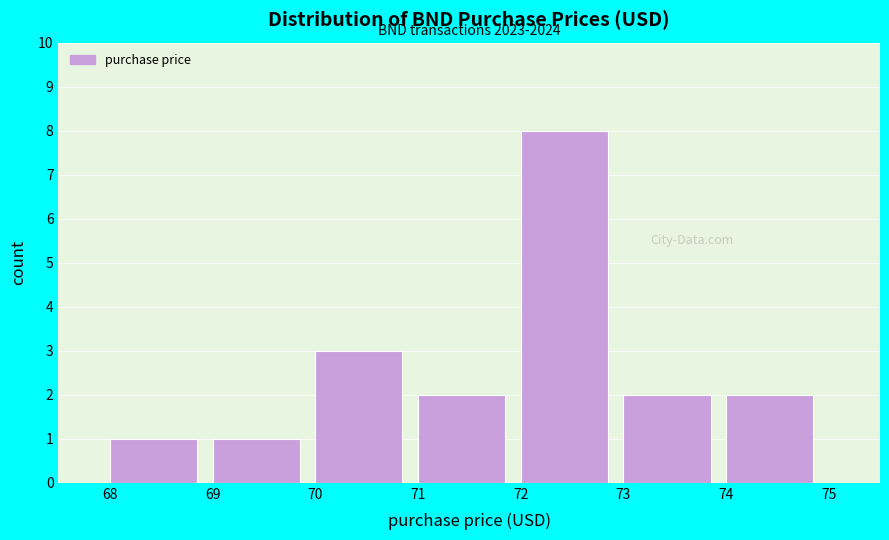

Over which range of the x-axis is the bar tallest?

72 to 73